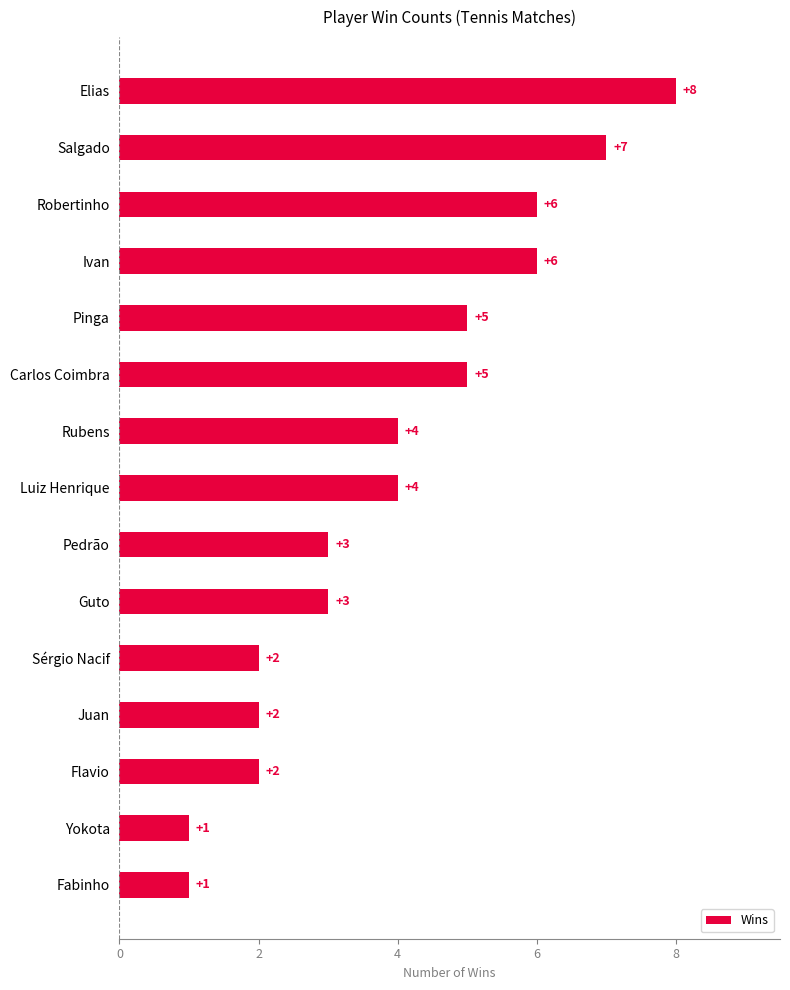

Reading bottom to top, transcribe all the data shown in this chart.

1	1	2	2	2	3	3	4	4	5	5	6	6	7	8